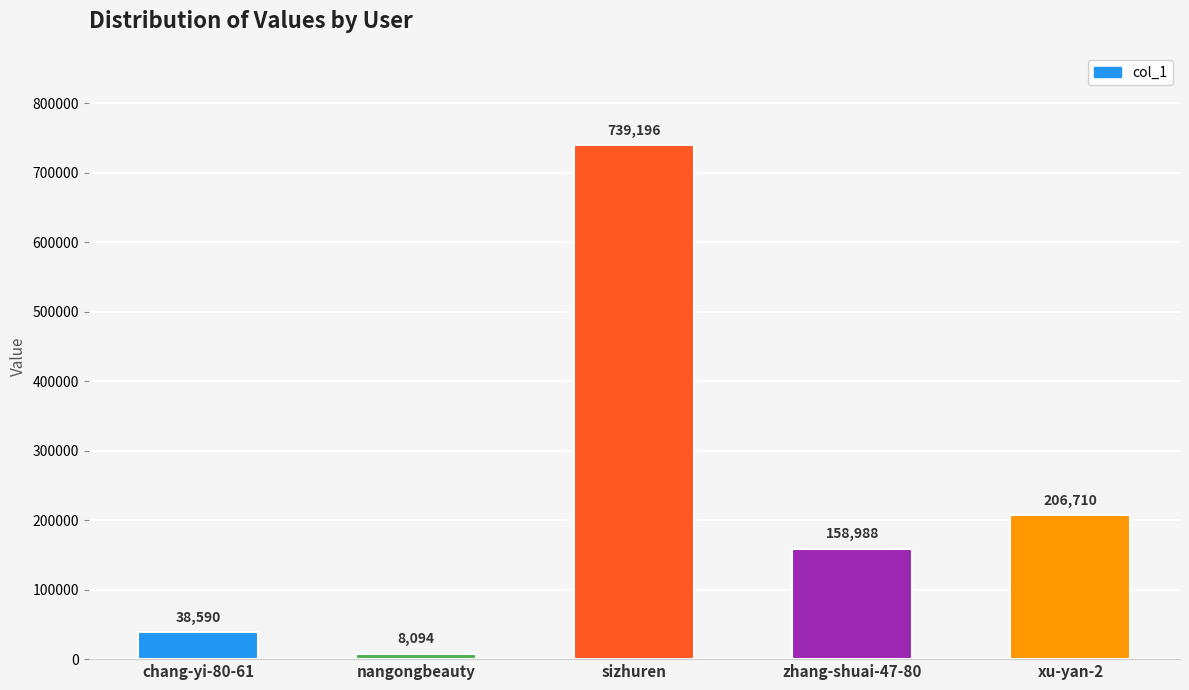

What is the greatest value displayed?

739196